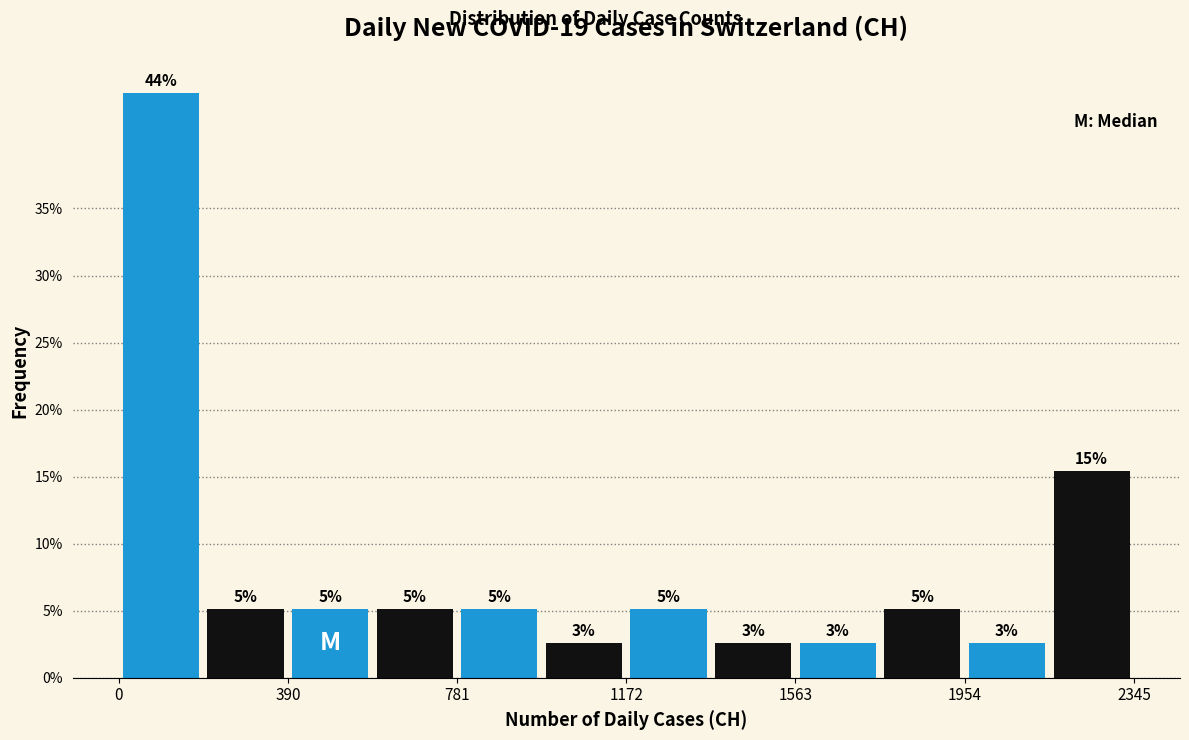

Around what value on the x-axis is the tallest bar? Give the approximate position of its centre, as read against the axis.

100